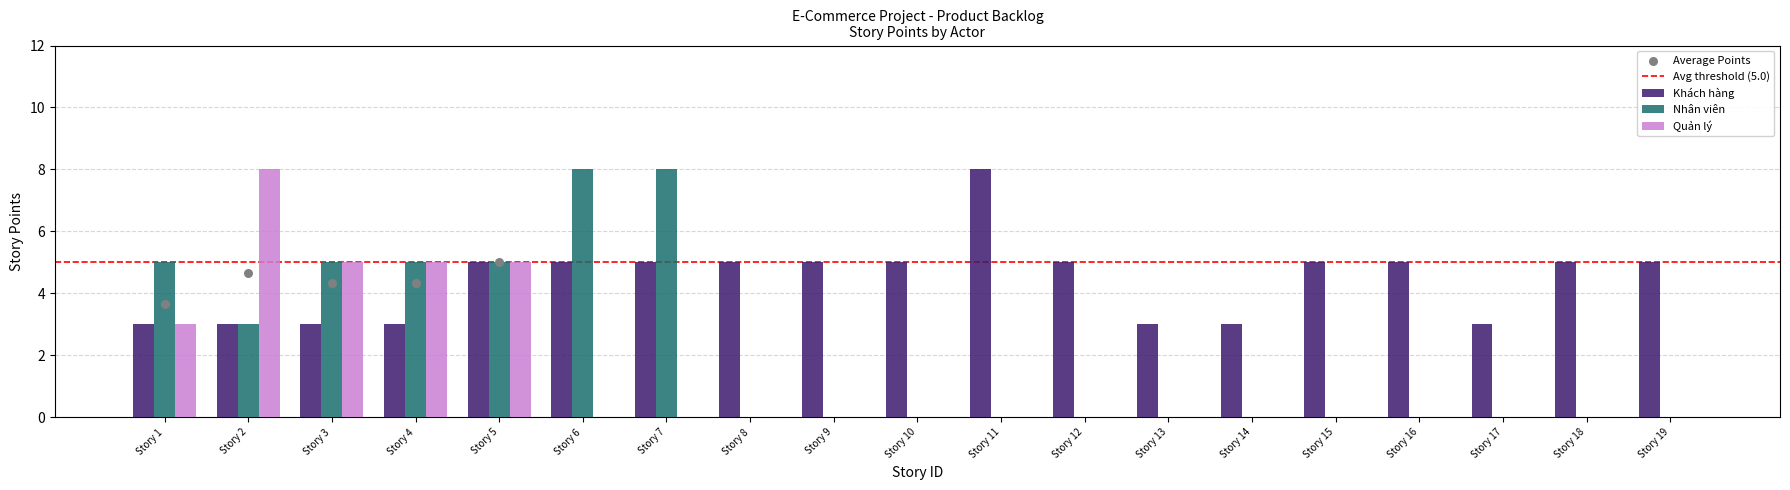

Which series contains the lowest Y value?

Nhân viên